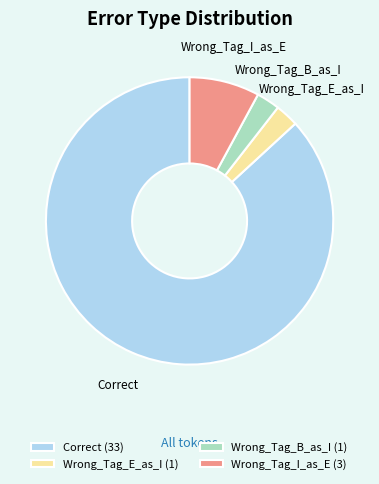

Approximately how many times larger is the value at Wrong_Tag_E_as_I compared to Wrong_Tag_B_as_I?

1.0